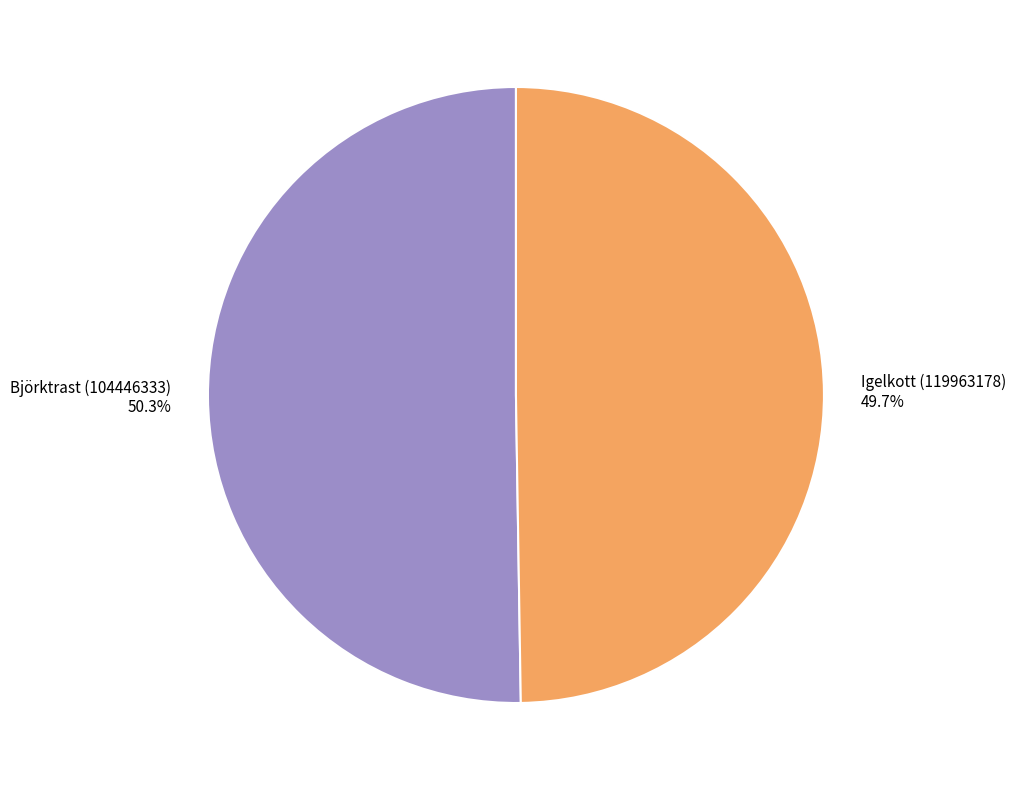

Is the sum of Igelkott (119963178) and Björktrast (104446333) greater than half?

Yes